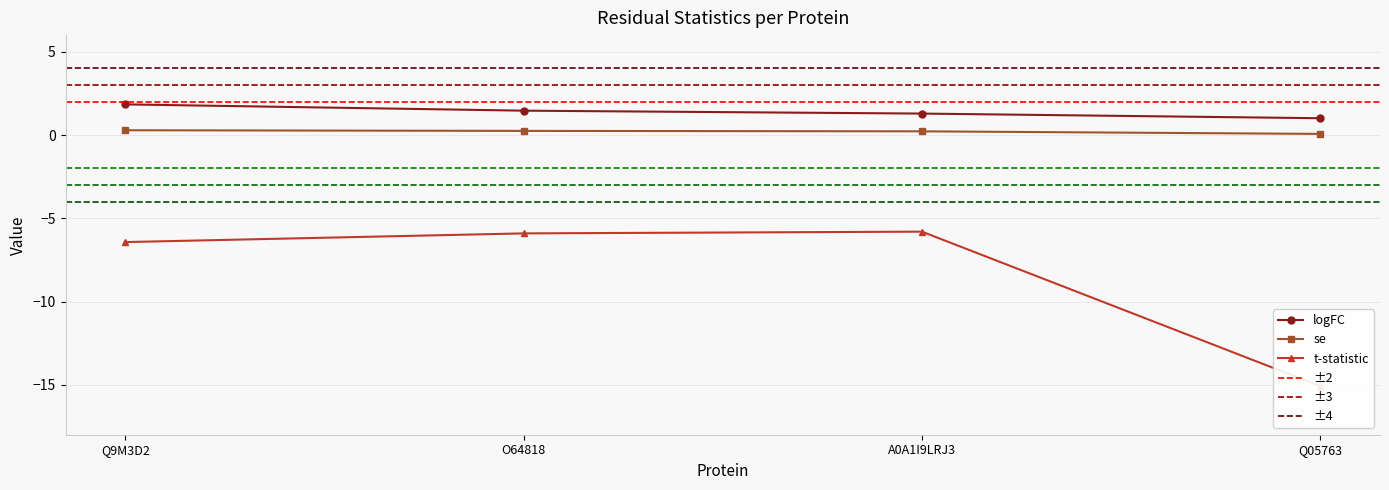

Which series changed the most between O64818 and A0A1I9LRJ3?

logFC